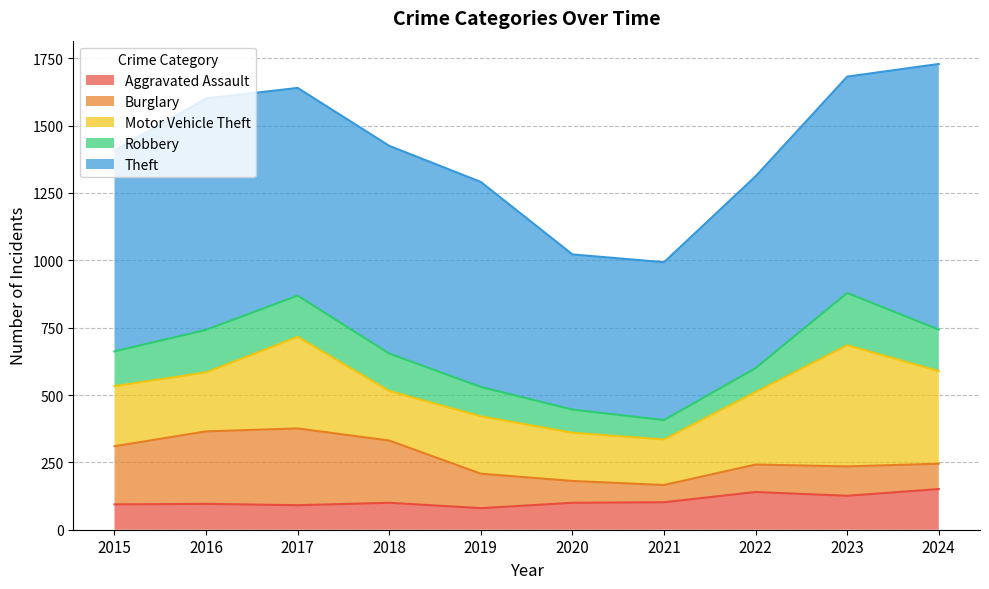

Reading left to right, extract all data points from this chart.

Aggravated Assault: 2015=94	2016=96	2017=91	2018=100	2019=80	2020=100	2021=102	2022=140	2023=126	2024=151
Burglary: 2015=216	2016=269	2017=285	2018=231	2019=128	2020=81	2021=64	2022=102	2023=109	2024=94
Motor Vehicle Theft: 2015=223	2016=219	2017=340	2018=184	2019=213	2020=179	2021=169	2022=269	2023=450	2024=344
Robbery: 2015=129	2016=158	2017=153	2018=139	2019=109	2020=86	2021=72	2022=89	2023=194	2024=154
Theft: 2015=746	2016=859	2017=771	2018=771	2019=761	2020=576	2021=586	2022=712	2023=803	2024=986